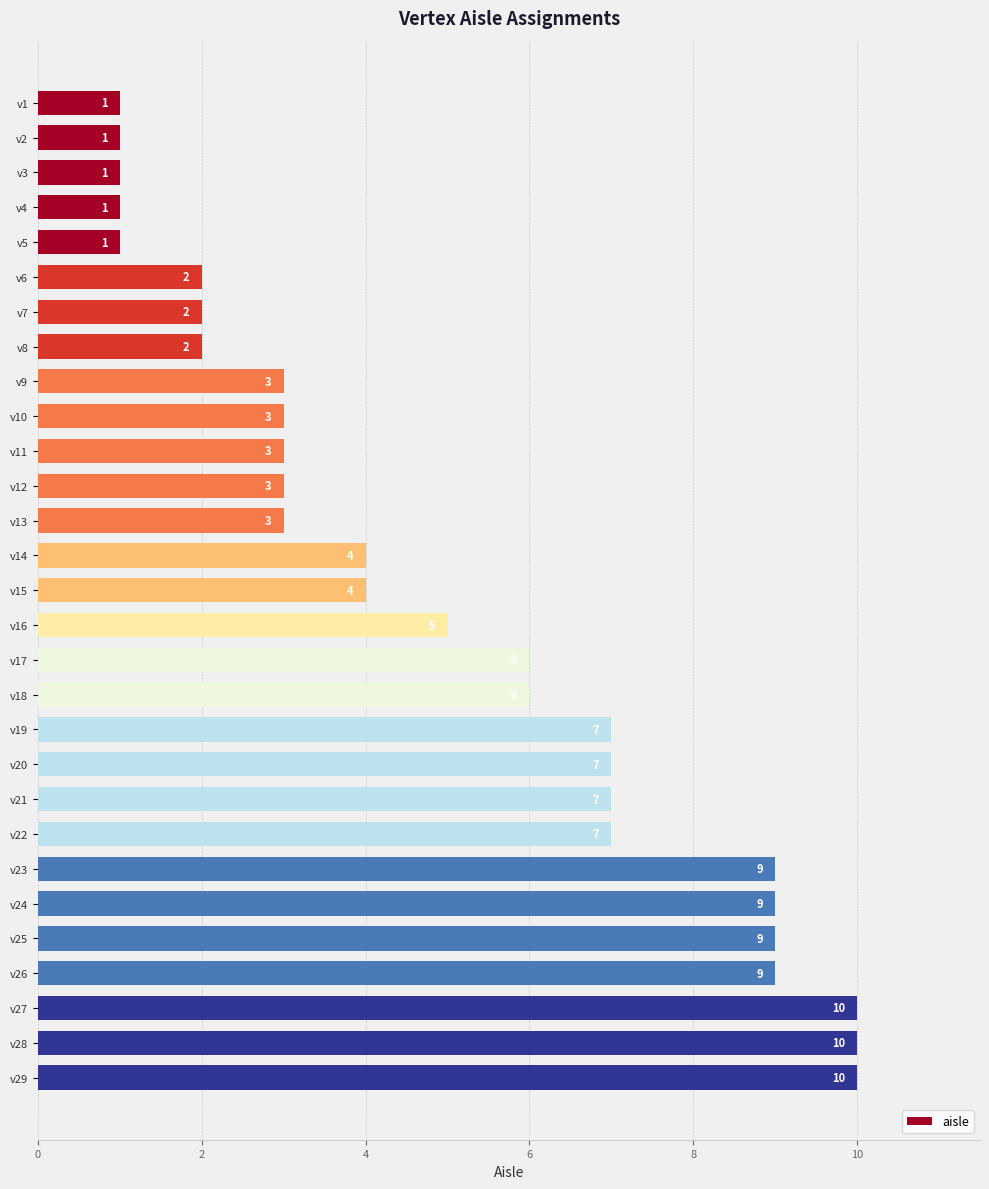

What is the value of the 22nd bar from the top?

7